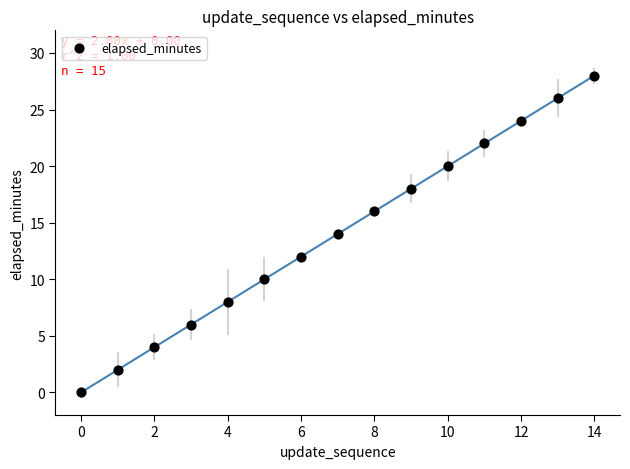

What is the range of Y values (max minus min)?

28